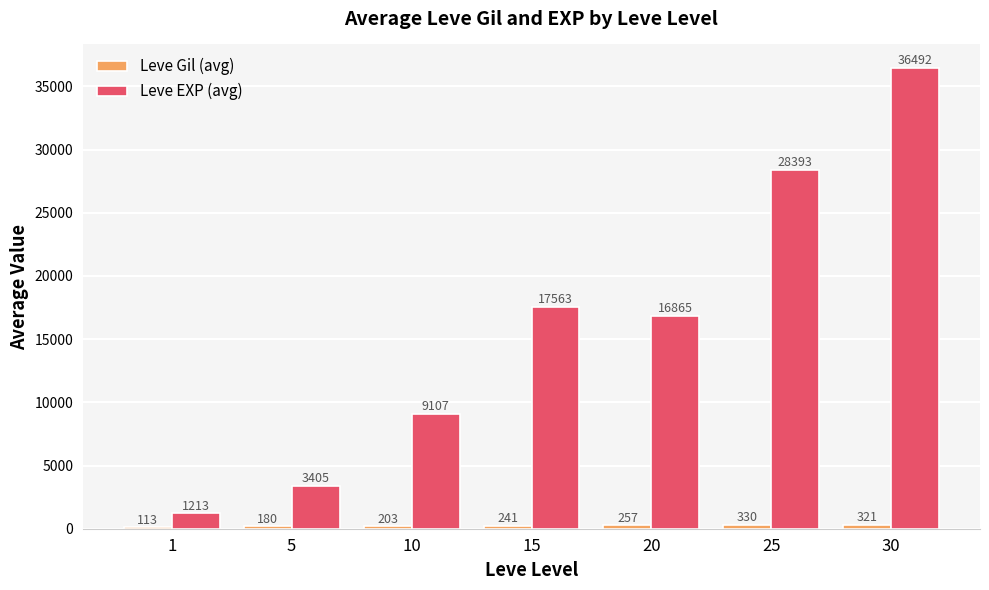

How many groups of bars are there?

7